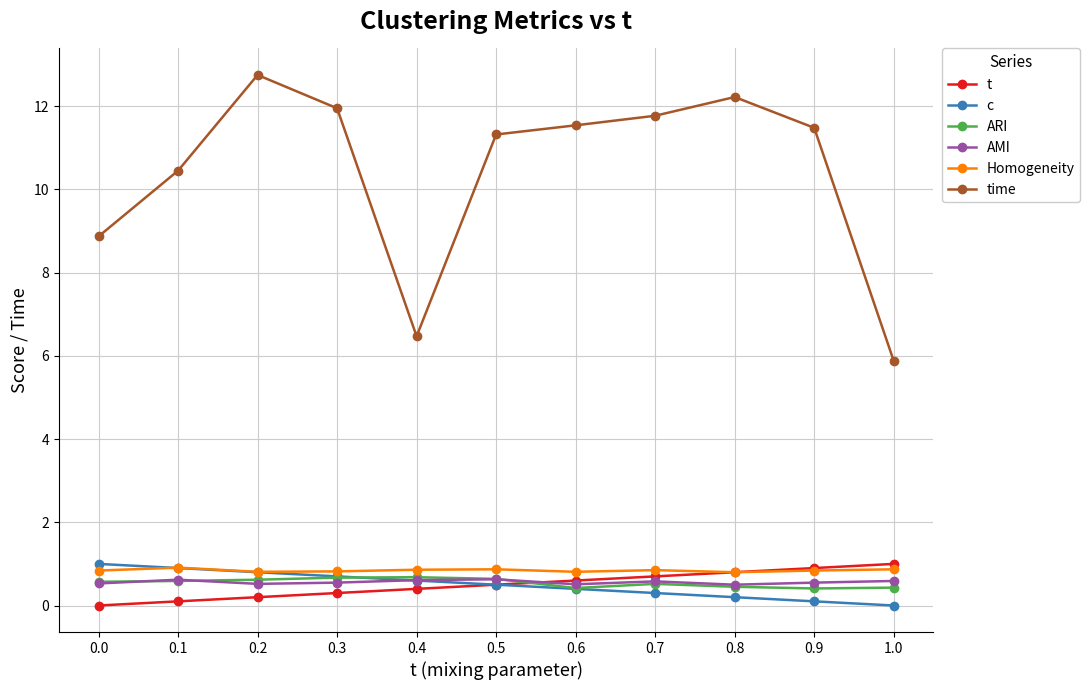

What is the total value across all series at 0.2?

15.7